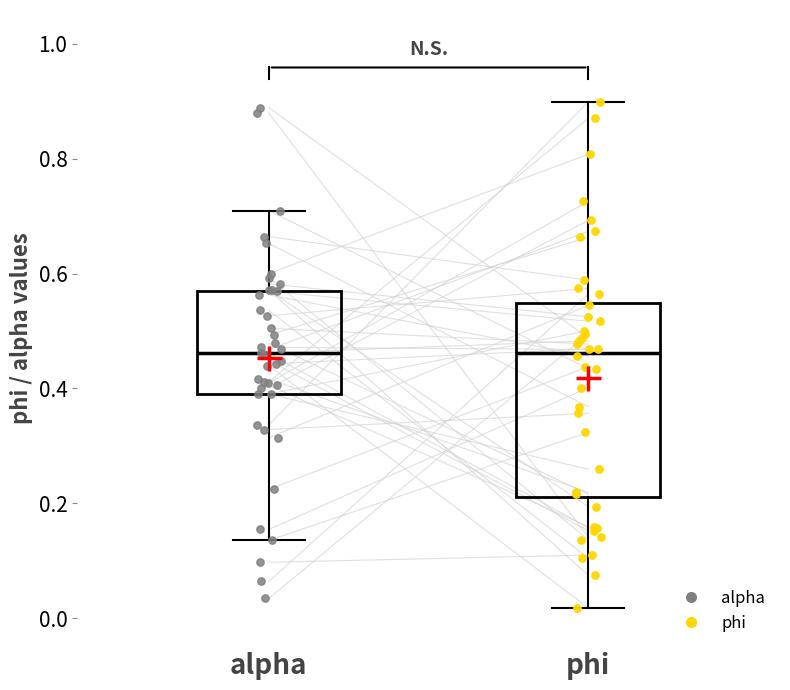

Which box is the tallest, from its lower edge to its upper edge?

phi